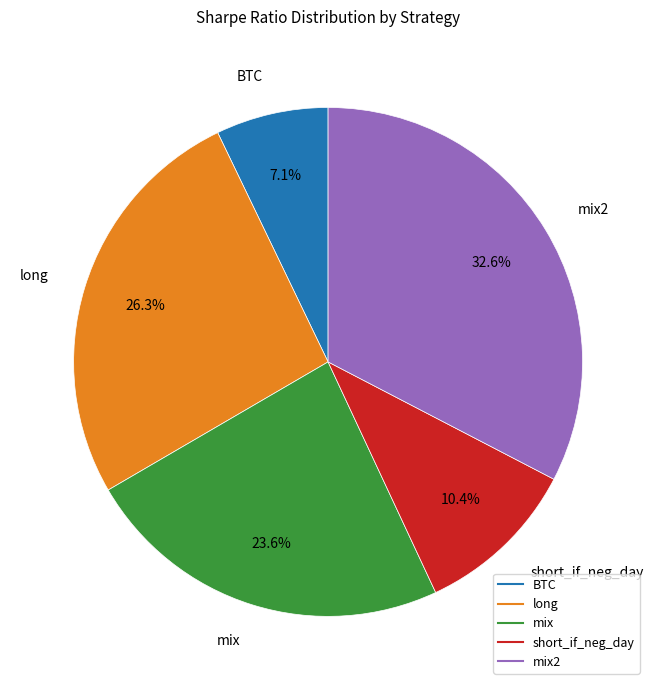

Is there any slice that represents more than half of the pie?

No